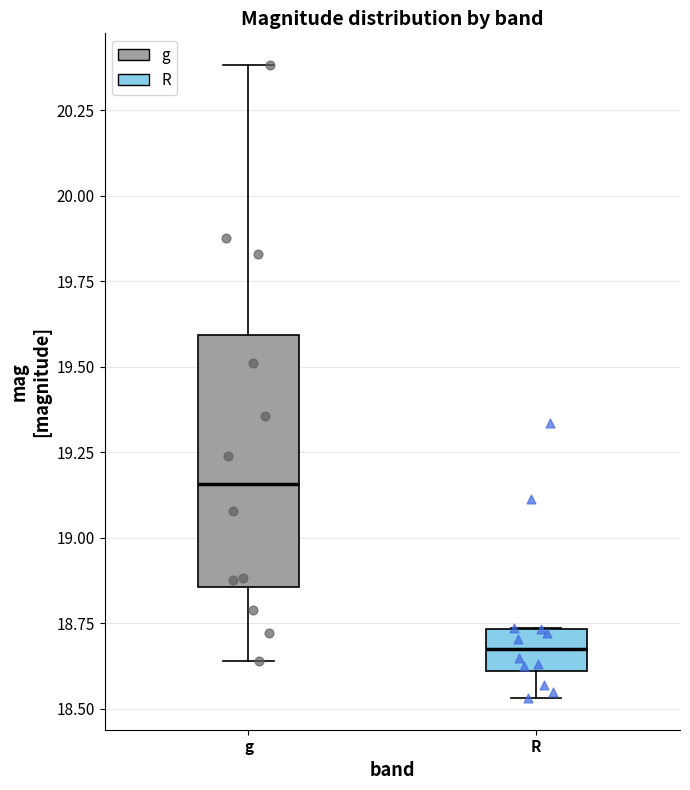

Reading left to right, read every box against the y-axis: the position of its median line, the range the box covers, and the ends of its whiskers. The values are not printed on the chart, so give them approximately, as read against the axis.

g: median 19.15, box 18.85 to 19.60, whiskers 18.65 to 20.40
R: median 18.70, box 18.60 to 18.75, whiskers 18.55 to 18.75